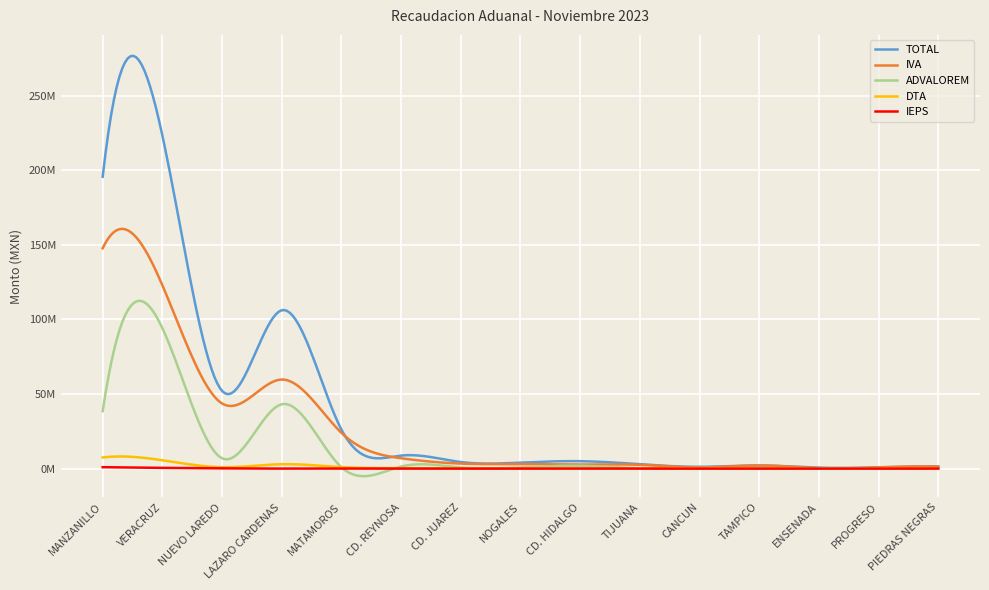

True or false: IEPS and TOTAL intersect in this chart.

False